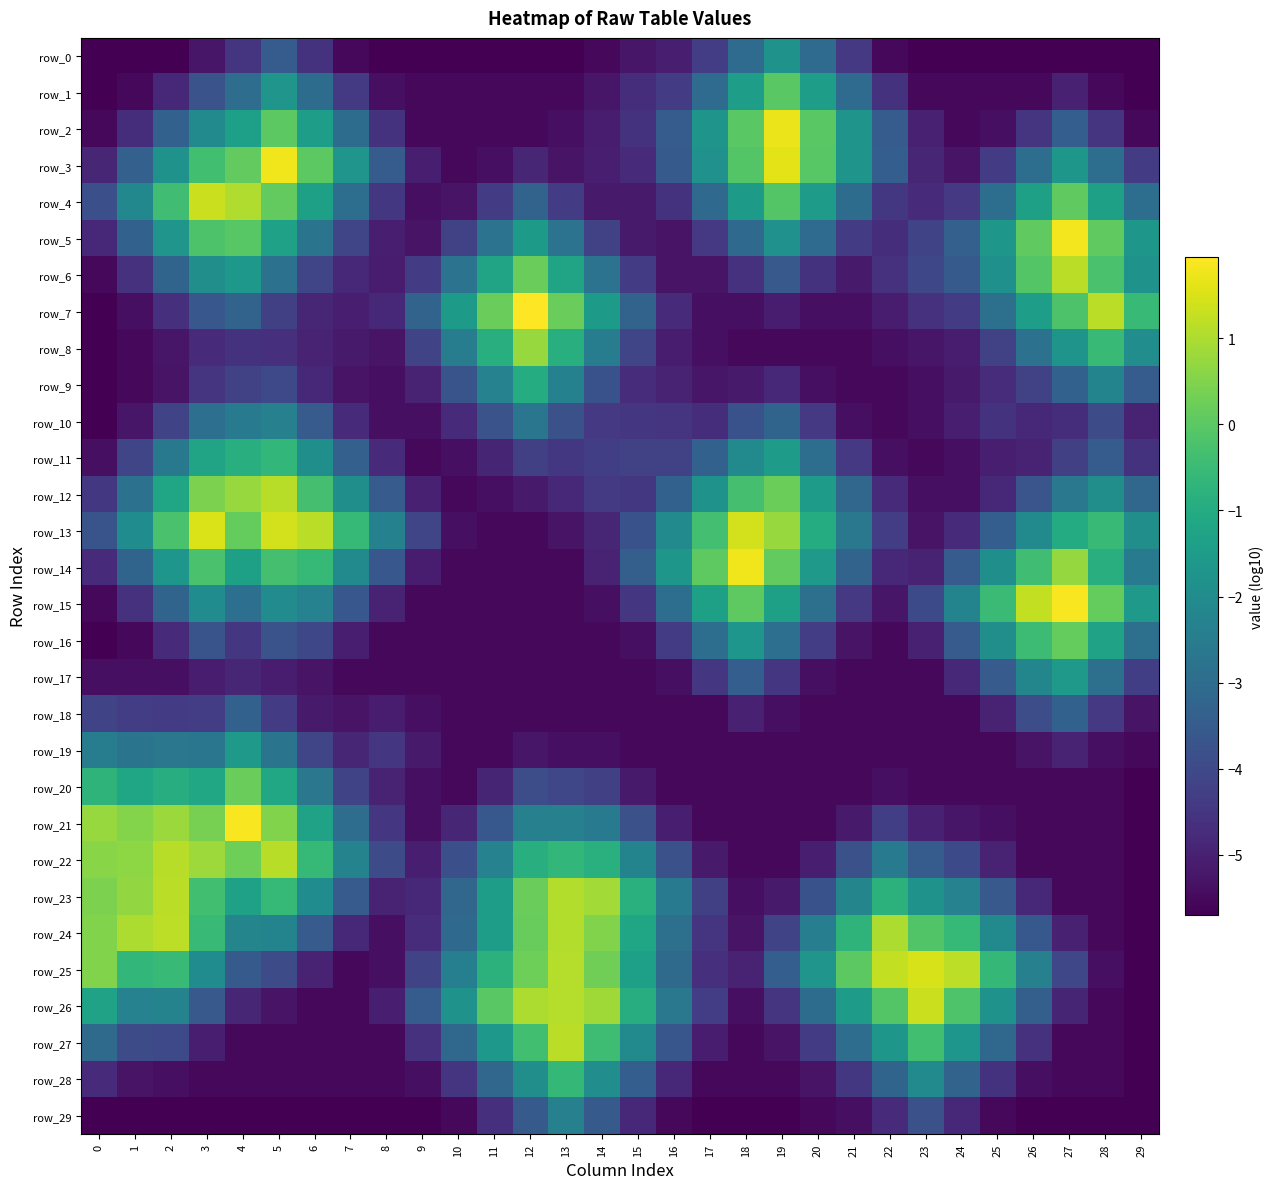

The row_27 series shows -8.6 at 29. True or false?

False